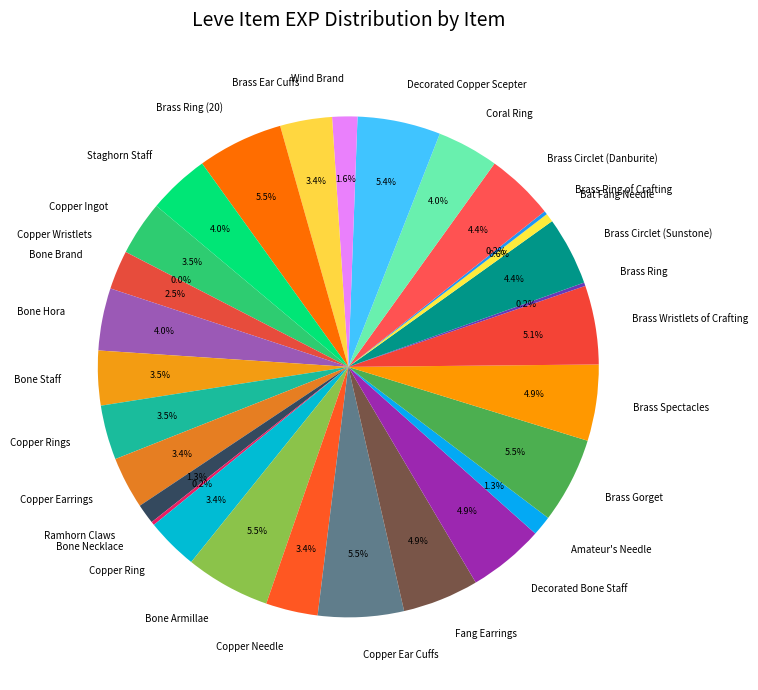

Is it true that Copper Ear Cuffs is 1% of the pie?

False